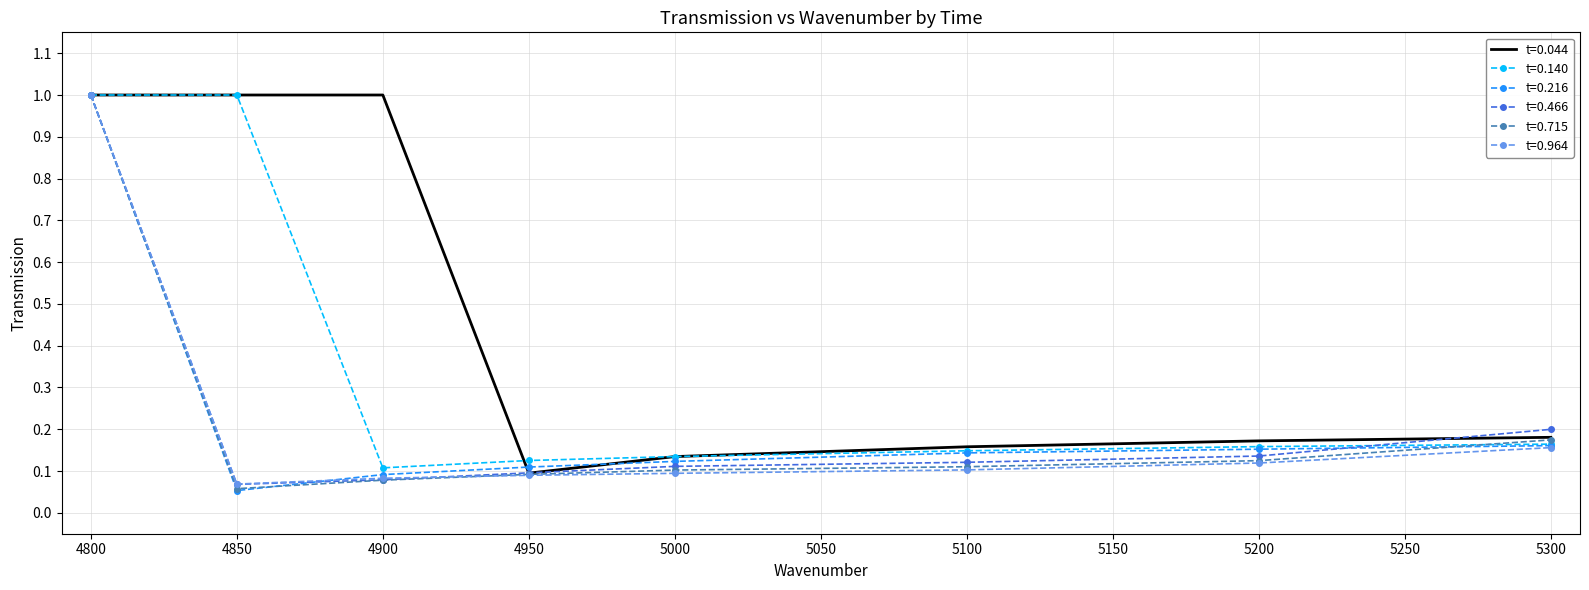

Which series has the largest total across all categories?

t=0.044